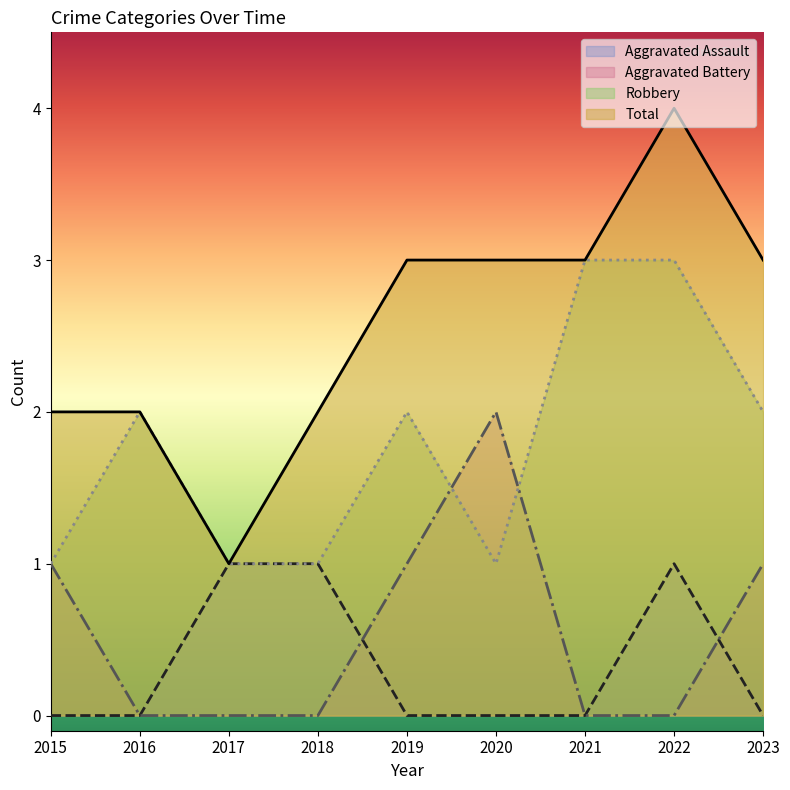

At which label does Aggravated Assault reach its peak?

2017